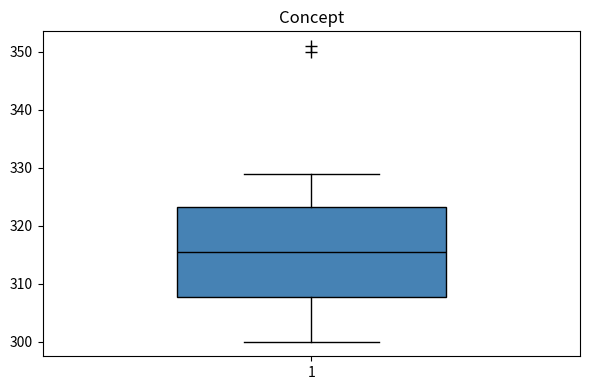

Read this box plot against the y-axis: the position of the median line, the range covered by the box, and the ends of both whiskers. The values are not printed on the chart, so give them approximately, as read against the axis.

median 316, box 308 to 323, whiskers 300 to 329